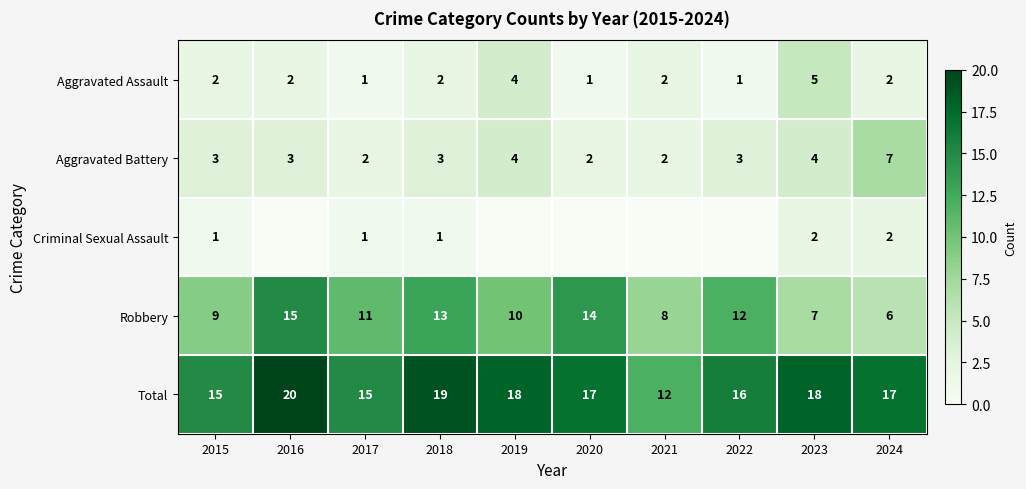

How many Total values are between 15 and 18?

7